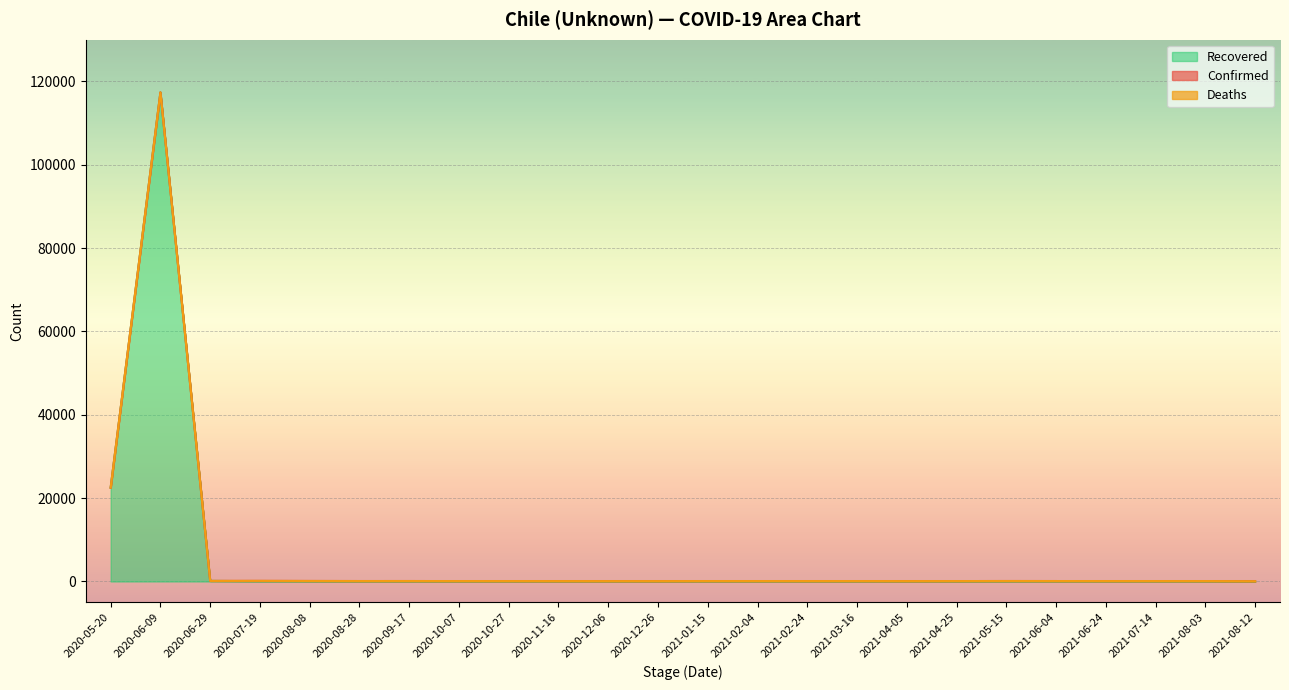

Reading left to right, list all the values displayed in this chart.

Confirmed: 2020-05-20=0	2020-06-09=0	2020-06-29=0	2020-07-19=78	2020-08-08=63	2020-08-28=55	2020-09-17=56	2020-10-07=51	2020-10-27=50	2020-11-16=46	2020-12-06=45	2020-12-26=44	2021-01-15=52	2021-02-04=51	2021-02-24=50	2021-03-16=51	2021-04-05=46	2021-04-25=55	2021-05-15=61	2021-06-04=54	2021-06-24=52	2021-07-14=51	2021-08-03=51	2021-08-12=53
Deaths: 2020-05-20=0	2020-06-09=0	2020-06-29=0	2020-07-19=1	2020-08-08=1	2020-08-28=1	2020-09-17=1	2020-10-07=1	2020-10-27=1	2020-11-16=1	2020-12-06=1	2020-12-26=1	2021-01-15=1	2021-02-04=1	2021-02-24=1	2021-03-16=1	2021-04-05=1	2021-04-25=0	2021-05-15=0	2021-06-04=0	2021-06-24=0	2021-07-14=0	2021-08-03=0	2021-08-12=0
Recovered: 2020-05-20=22504	2020-06-09=117361	2020-06-29=138	2020-07-19=71	2020-08-08=62	2020-08-28=54	2020-09-17=55	2020-10-07=51	2020-10-27=50	2020-11-16=46	2020-12-06=45	2020-12-26=44	2021-01-15=52	2021-02-04=51	2021-02-24=50	2021-03-16=51	2021-04-05=46	2021-04-25=48	2021-05-15=54	2021-06-04=54	2021-06-24=52	2021-07-14=51	2021-08-03=51	2021-08-12=0